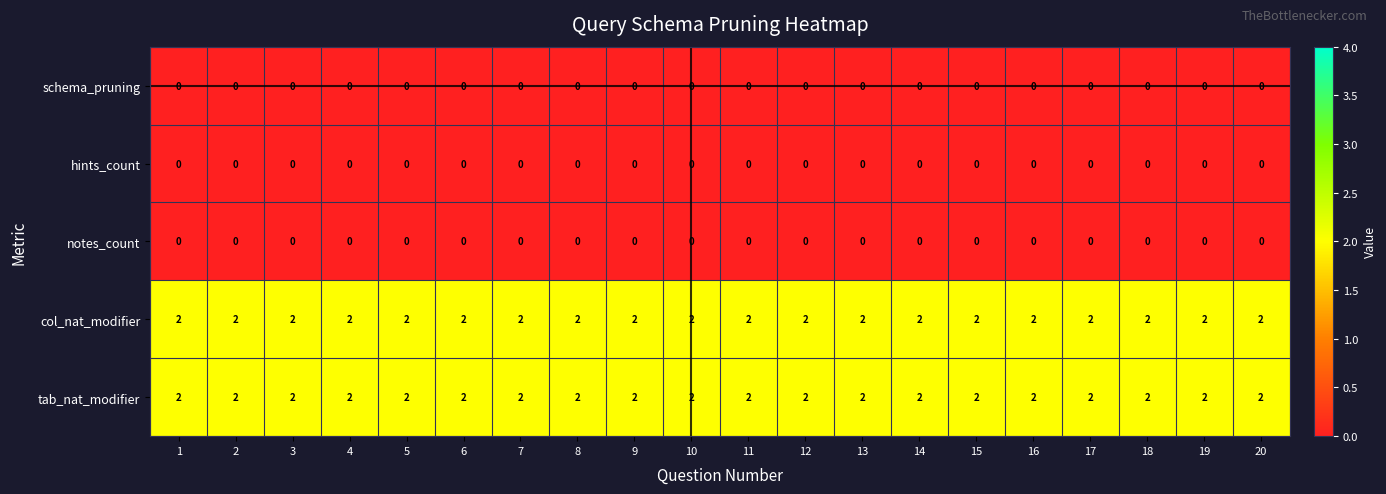

What is the total value across all series at 15?

4